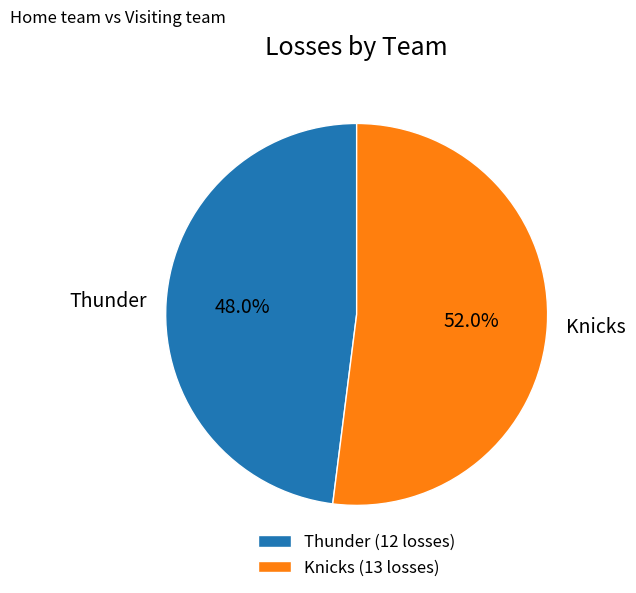

Which slice is the smallest?

Thunder